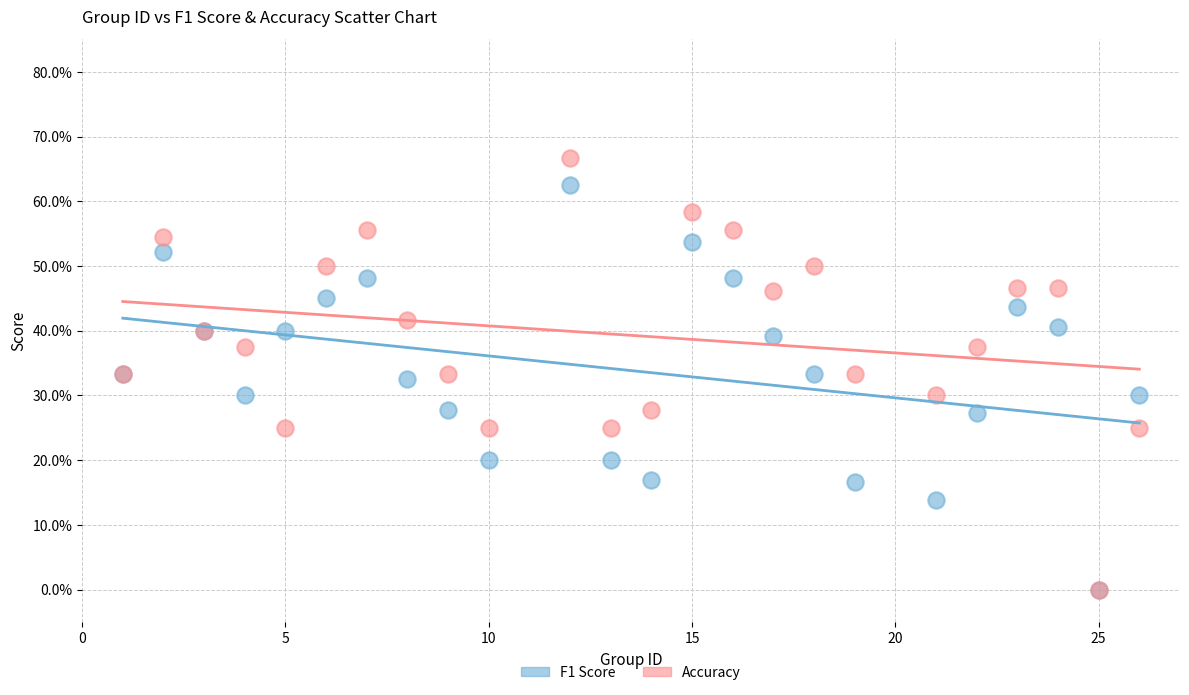

What are all the series names shown in the legend?

F1 Score, Accuracy